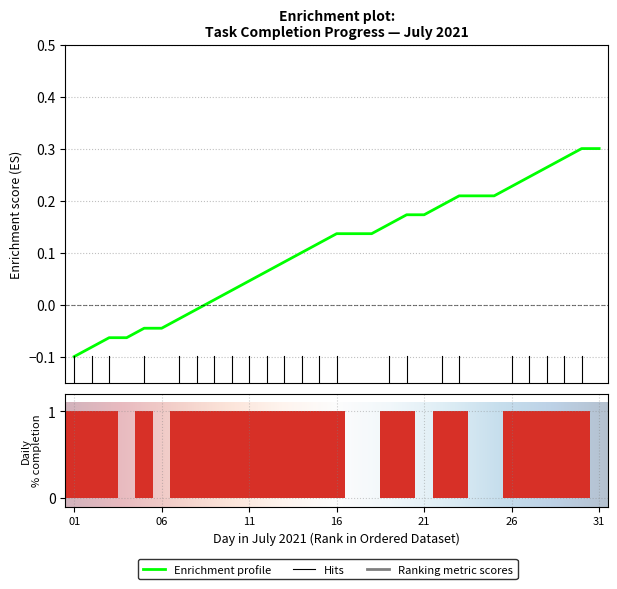

Between 2021-07-16 and 2021-07-23, which is larger?

2021-07-23